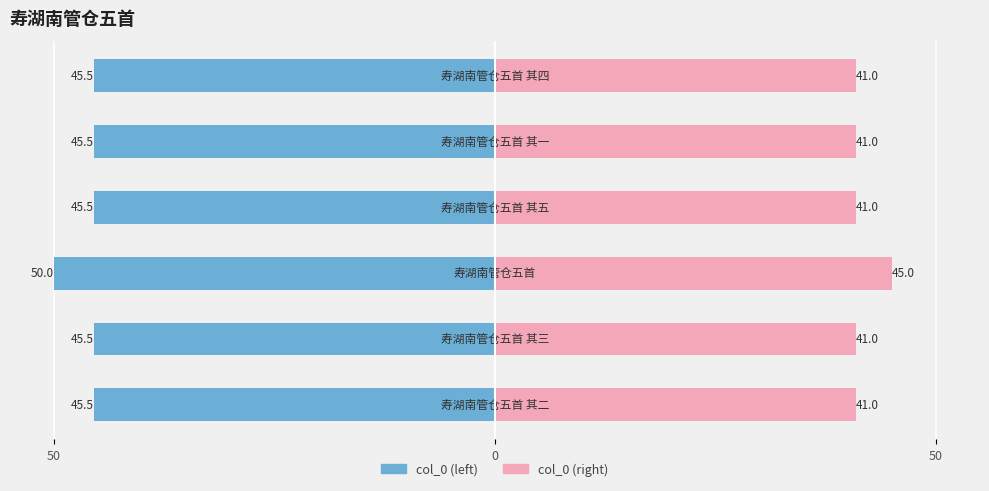

Count the number of data series in this chart.

2